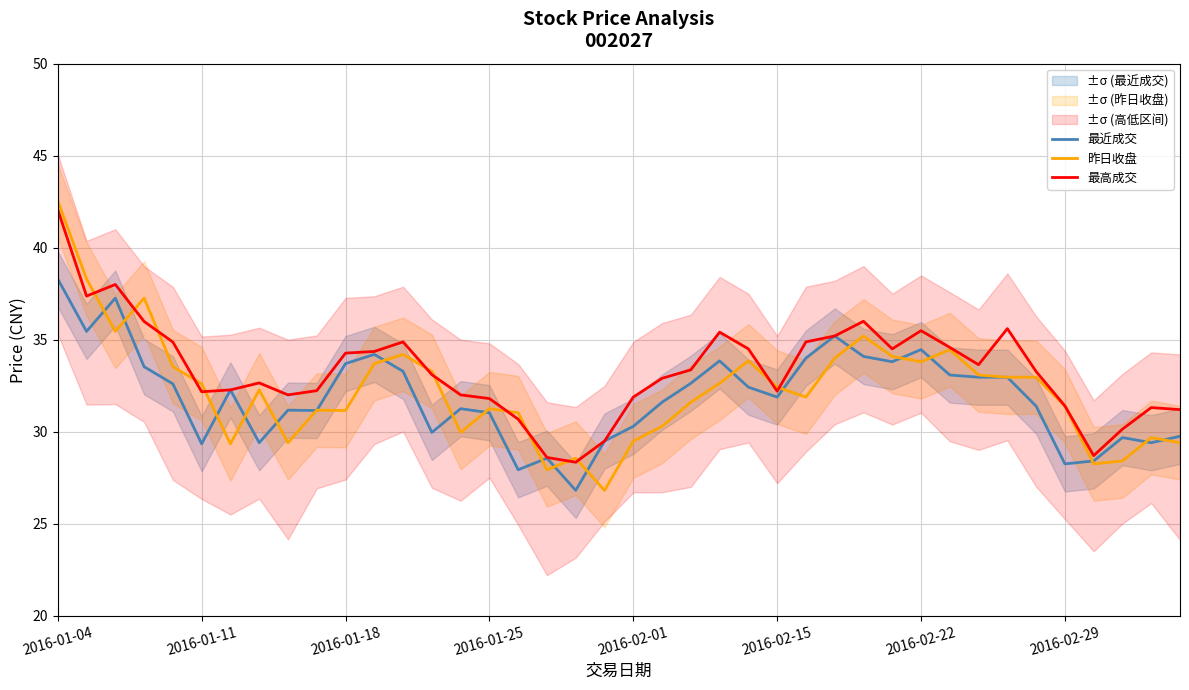

Which has a higher value, 8 or 34?

34